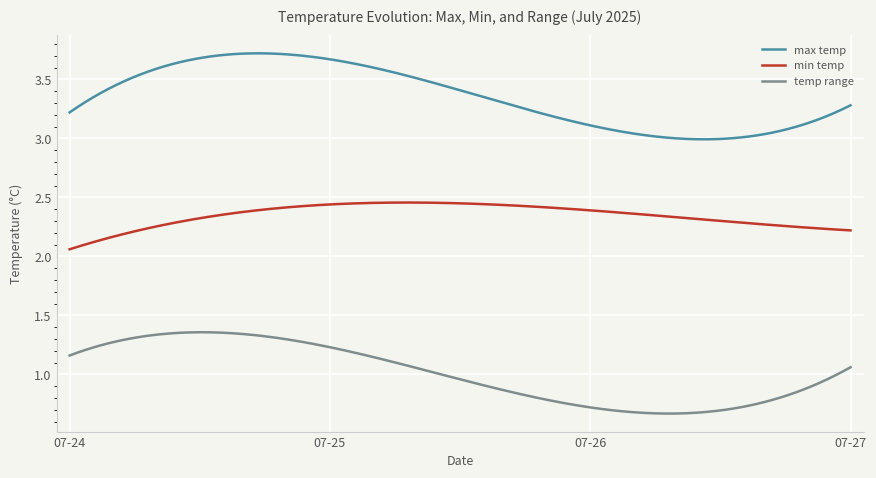

List the series in order of their overall mean, highest first.

max temp, min temp, temp range